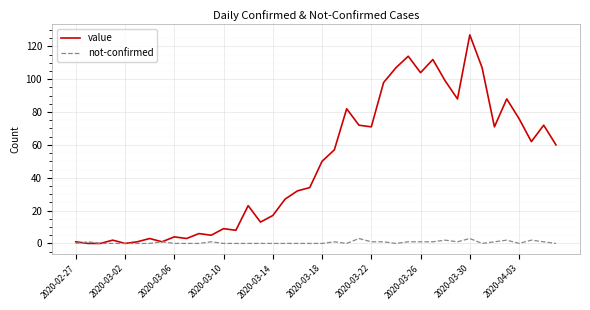

What is the difference between the maximum and second lowest values in the not-confirmed series?

3